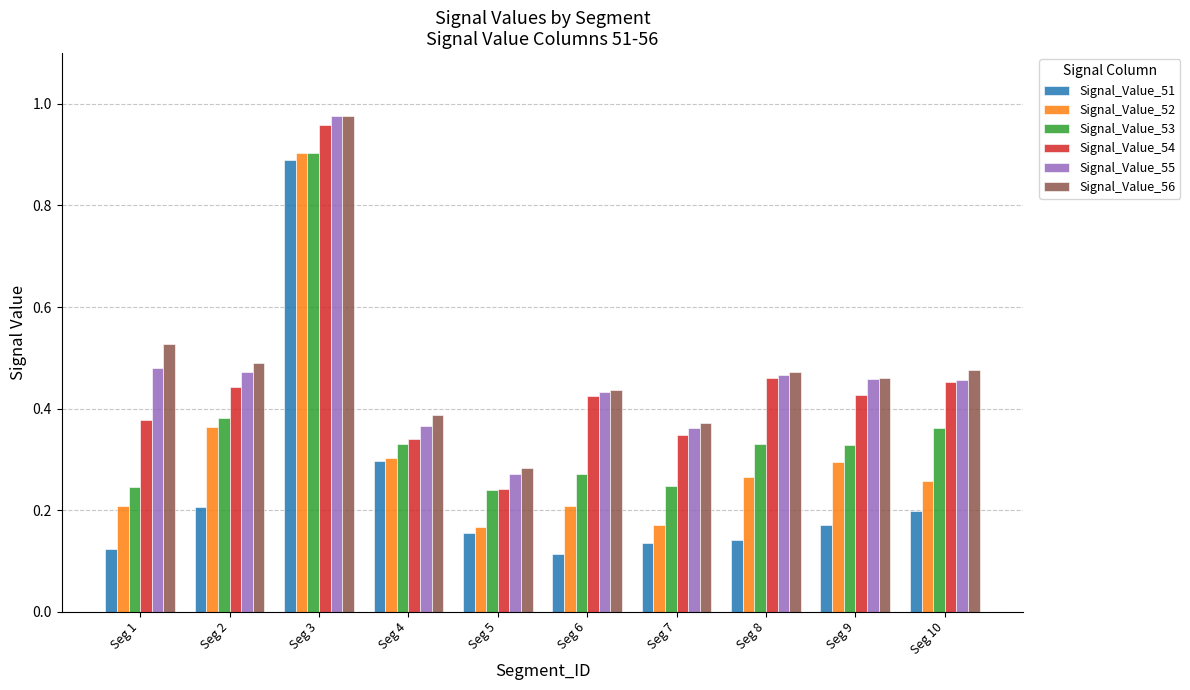

Which series has the widest spread of values?

Signal_Value_51